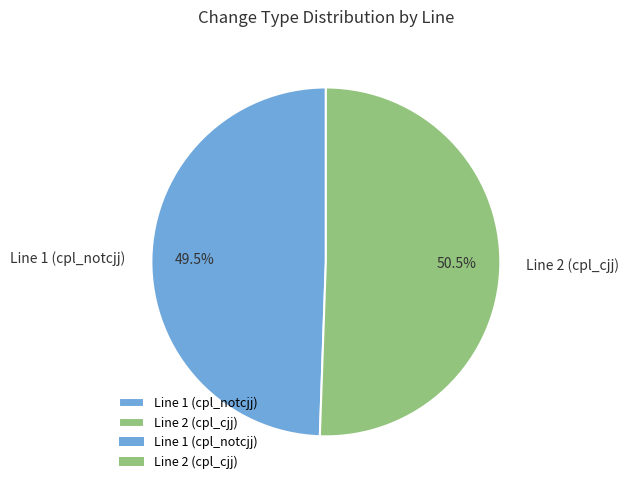

Combined, what portion of the pie is Line 1 (cpl_notcjj) and Line 2 (cpl_cjj)?

100.0%